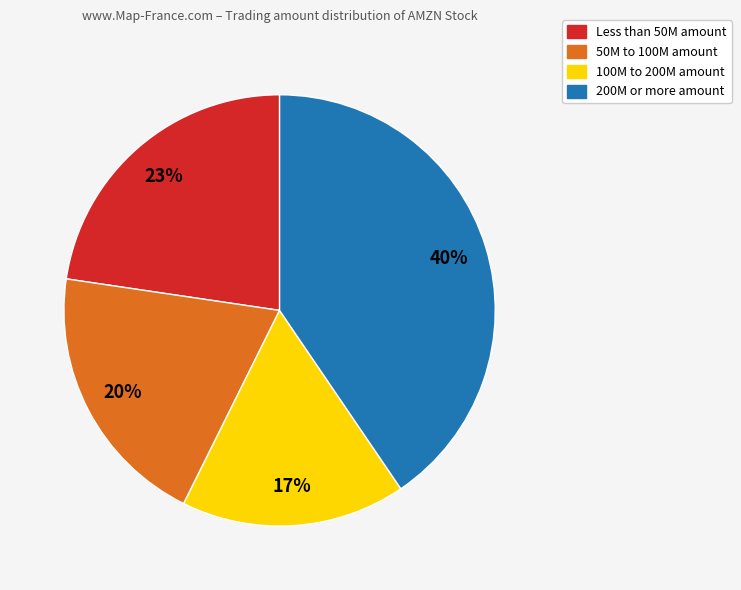

Combined, do 50M to 100M amount and Less than 50M amount account for over 50%?

No